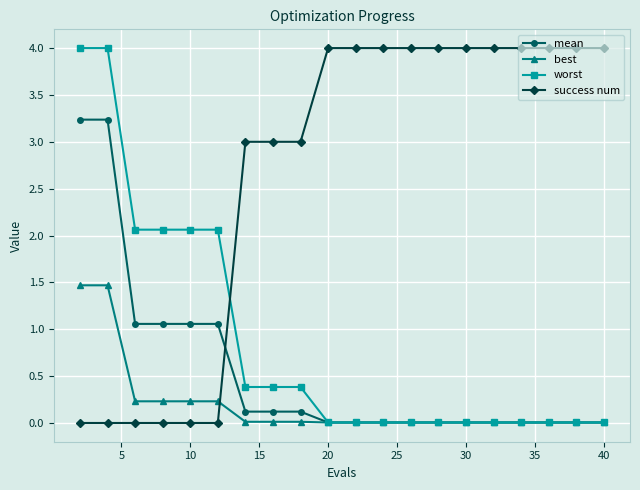

What is the average value of the worst series?

0.9